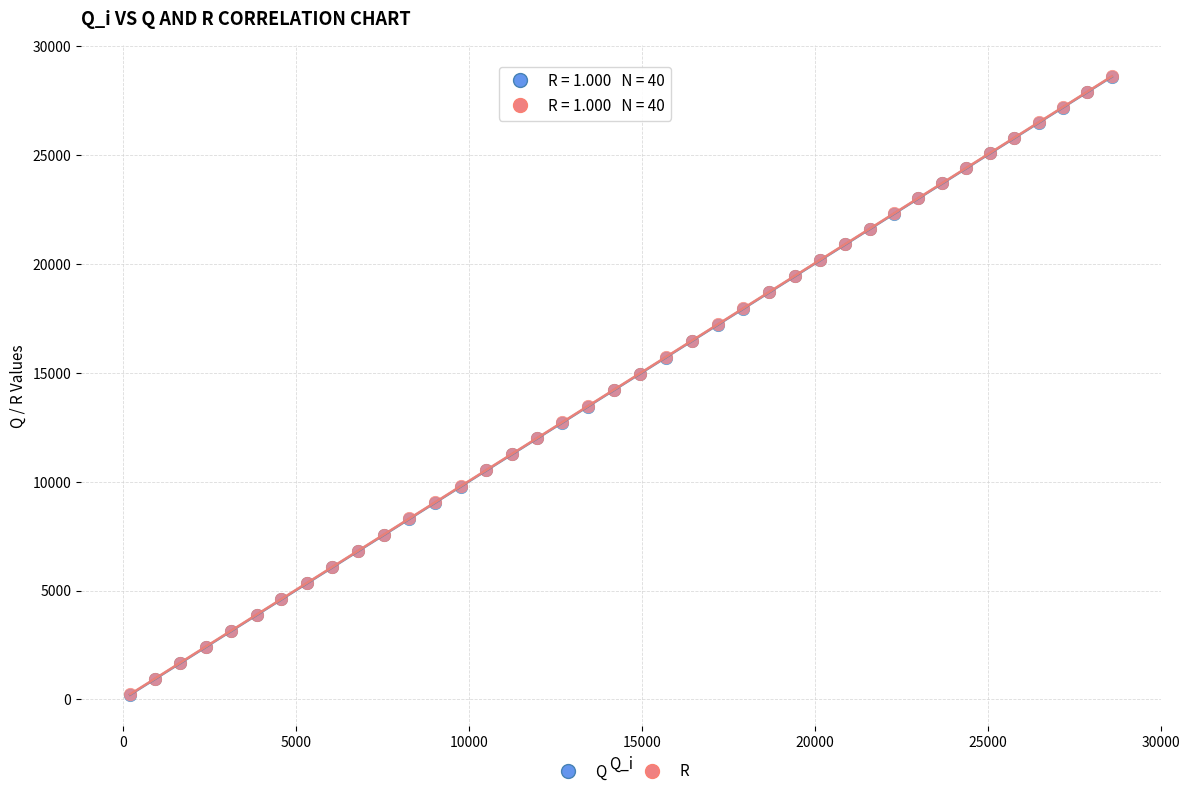

What are all the series names shown in the legend?

Q, R